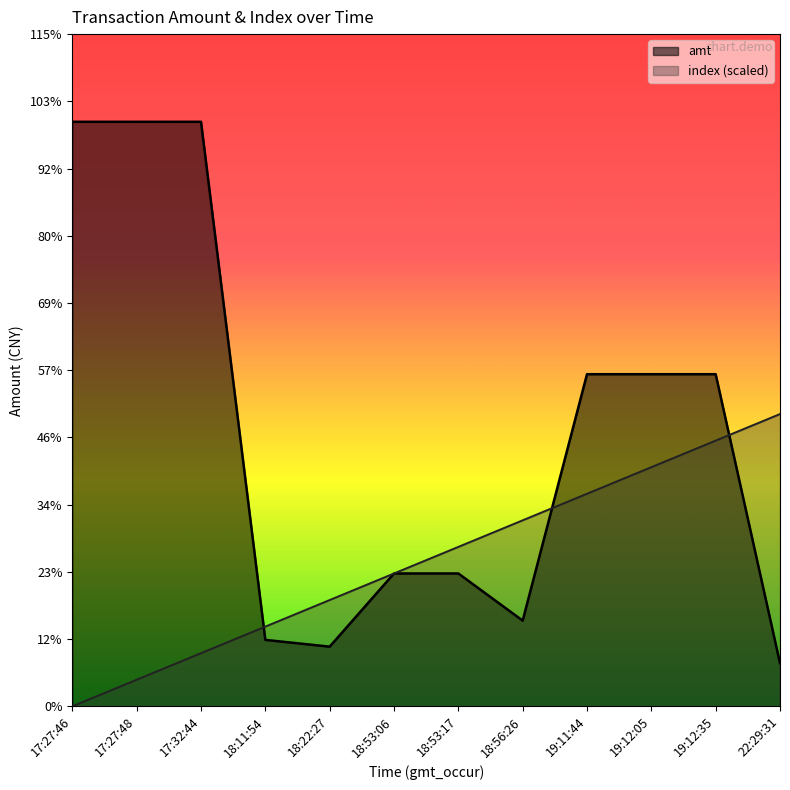

In amt, how many points are lower than both neighbors (excluding endpoints)?

2